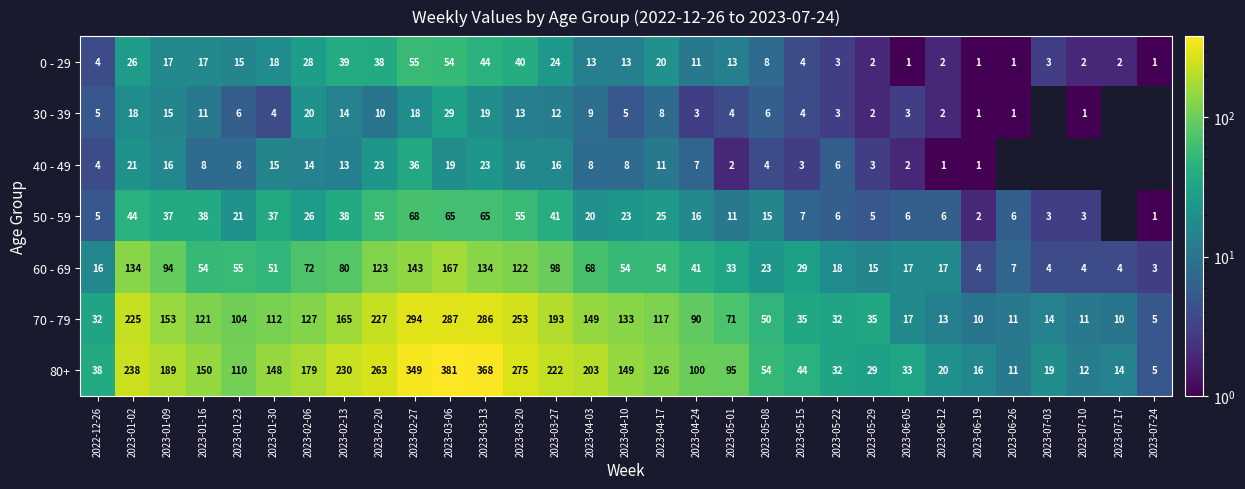

What is the total value across all series at 2023-07-24?

15